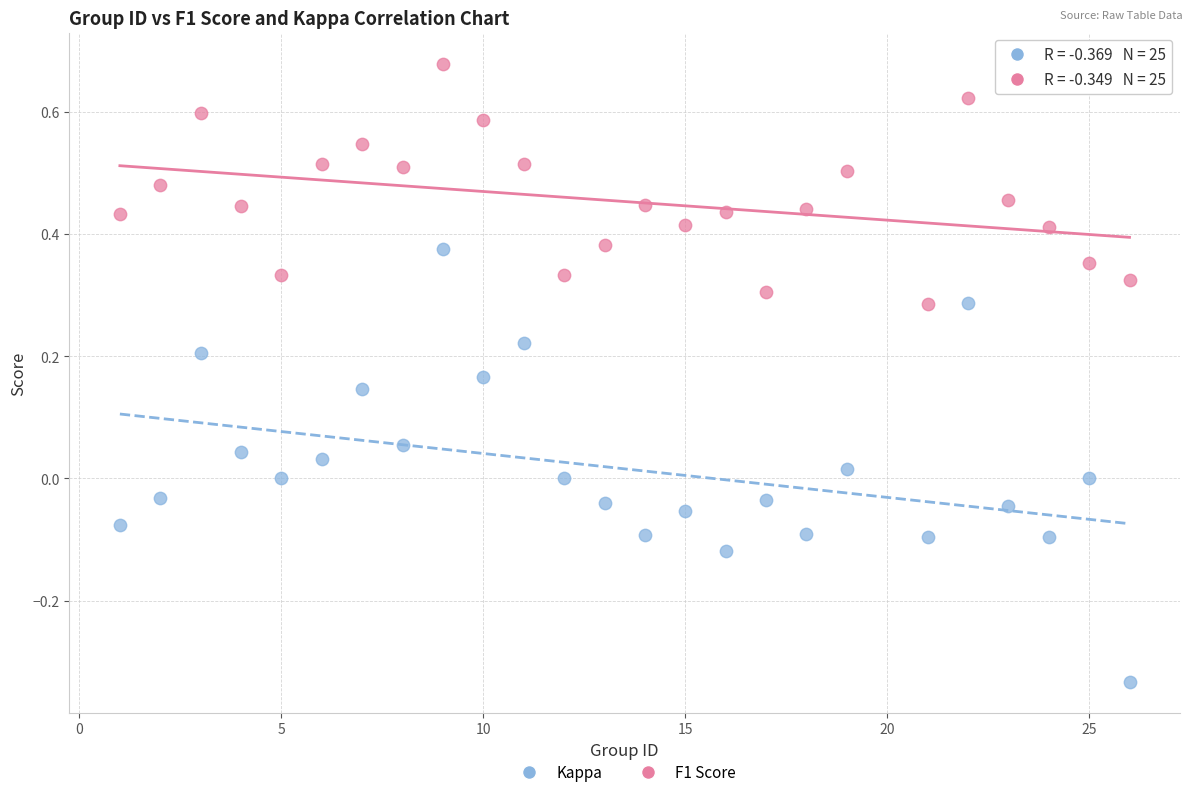

What is the X range (max minus min) for the scatter plot?

25.0